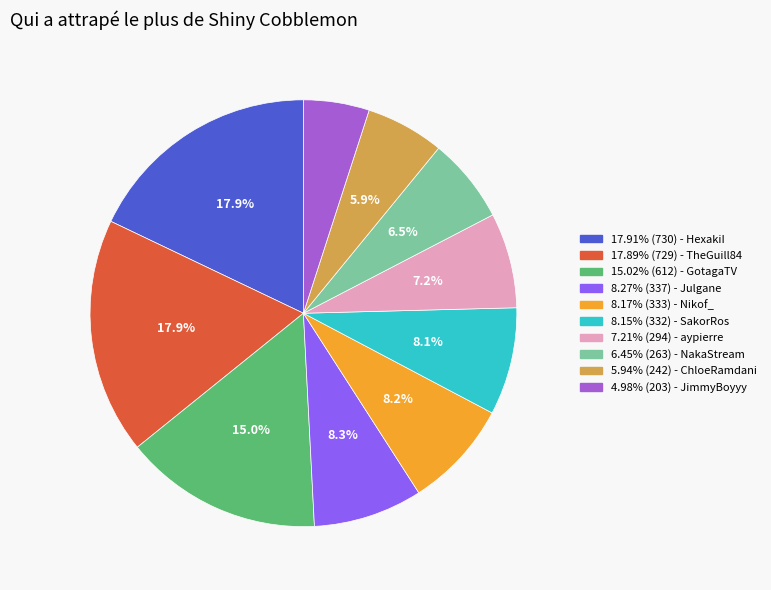

How many segments does this pie chart have?

10